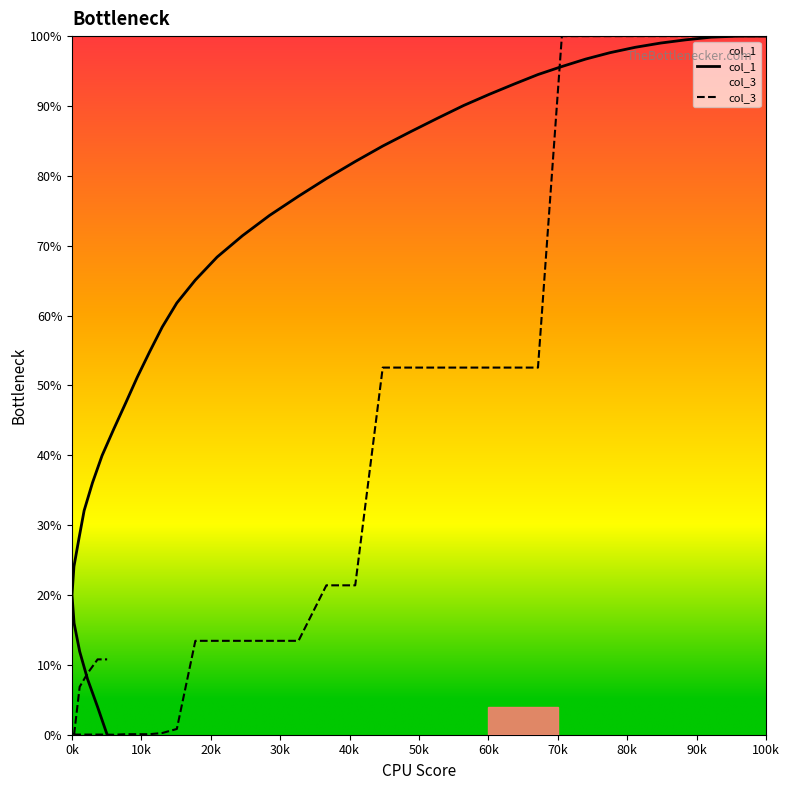

The value of col_3 at 36 is 1.4. True or false?

False